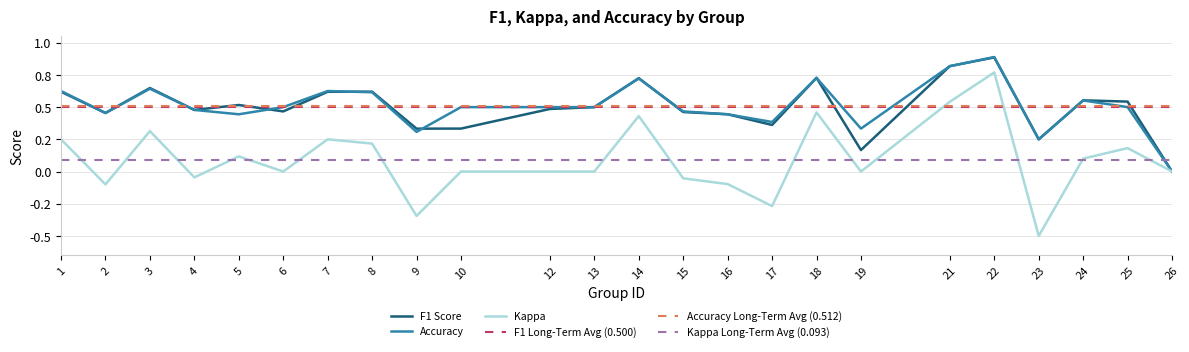

Where is kappa nearest to the value 0?

6